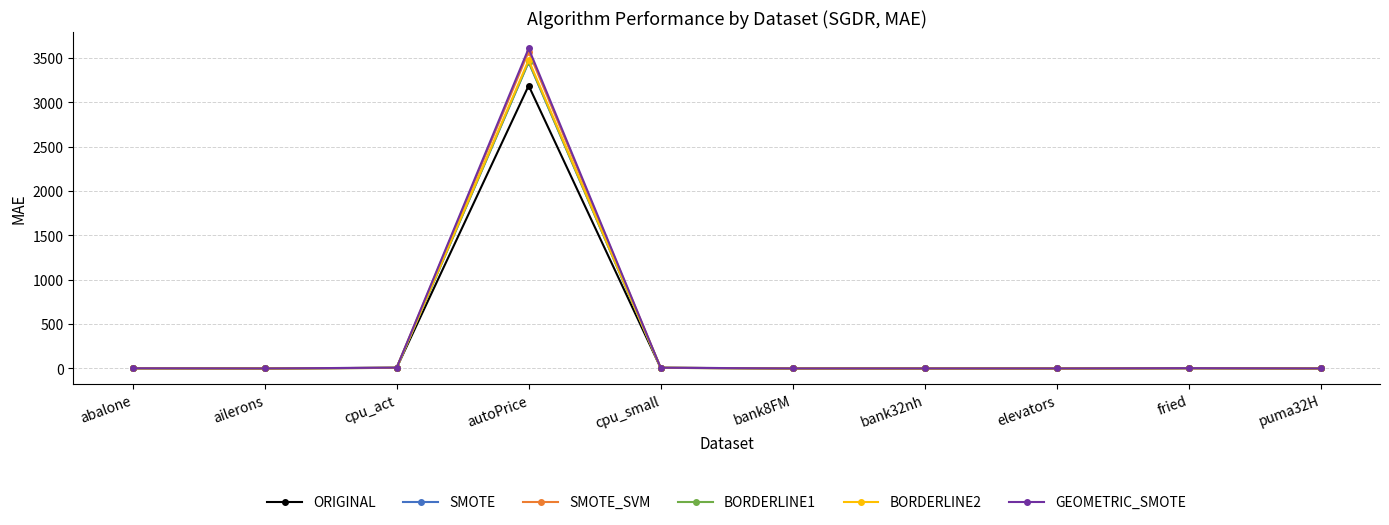

What is the value of the BORDERLINE1 point at the 7th from the left?

0.1